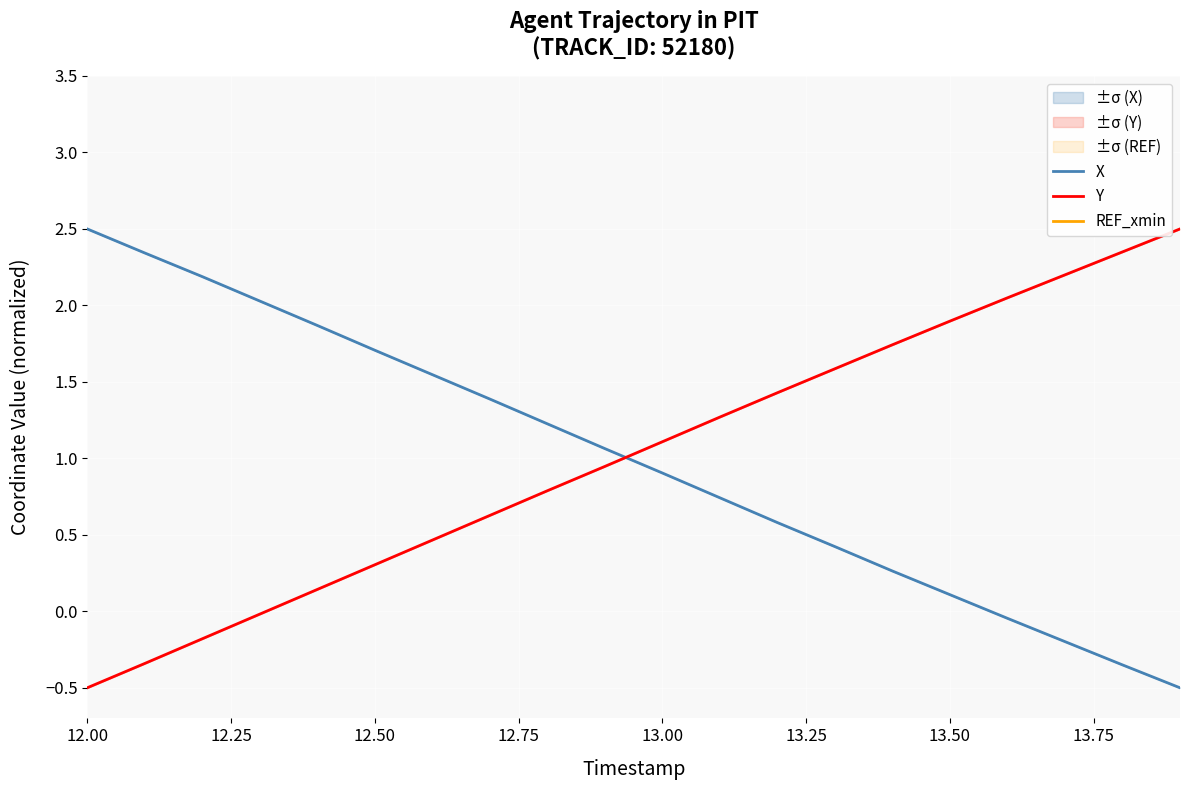

Which series ends up on top after the final intersection of X and Y?

Y